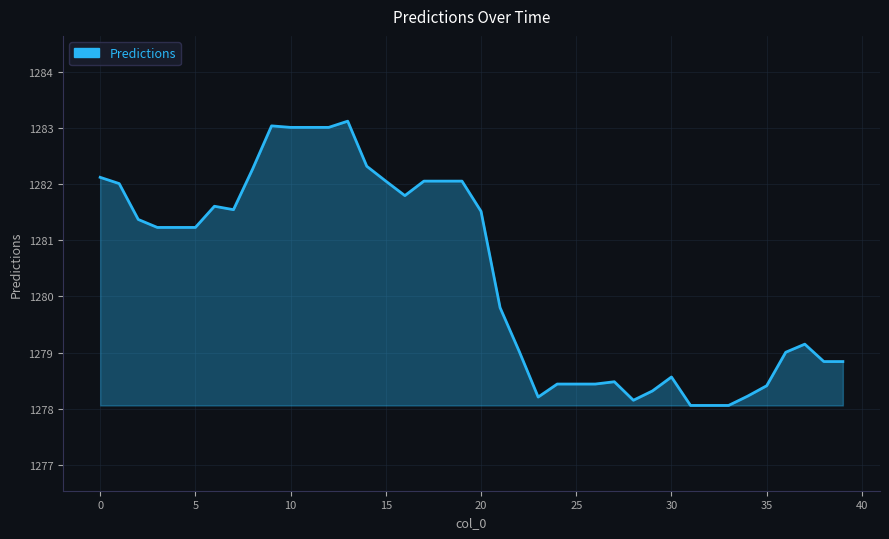

What is the minimum value shown in the chart?

1278.1